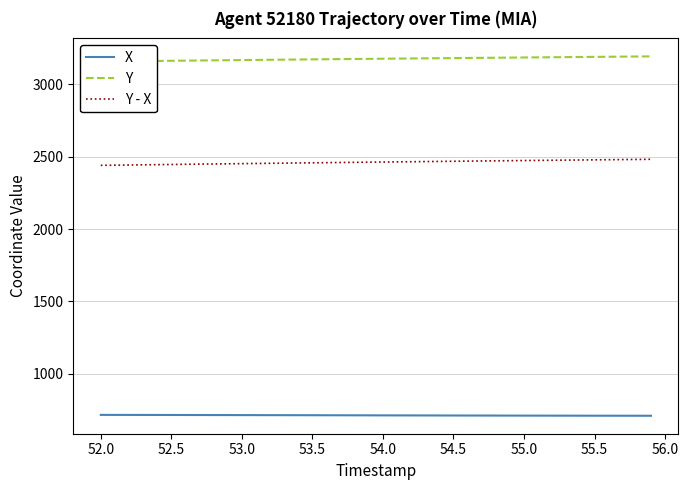

What is the highest value of the X series?

716.8